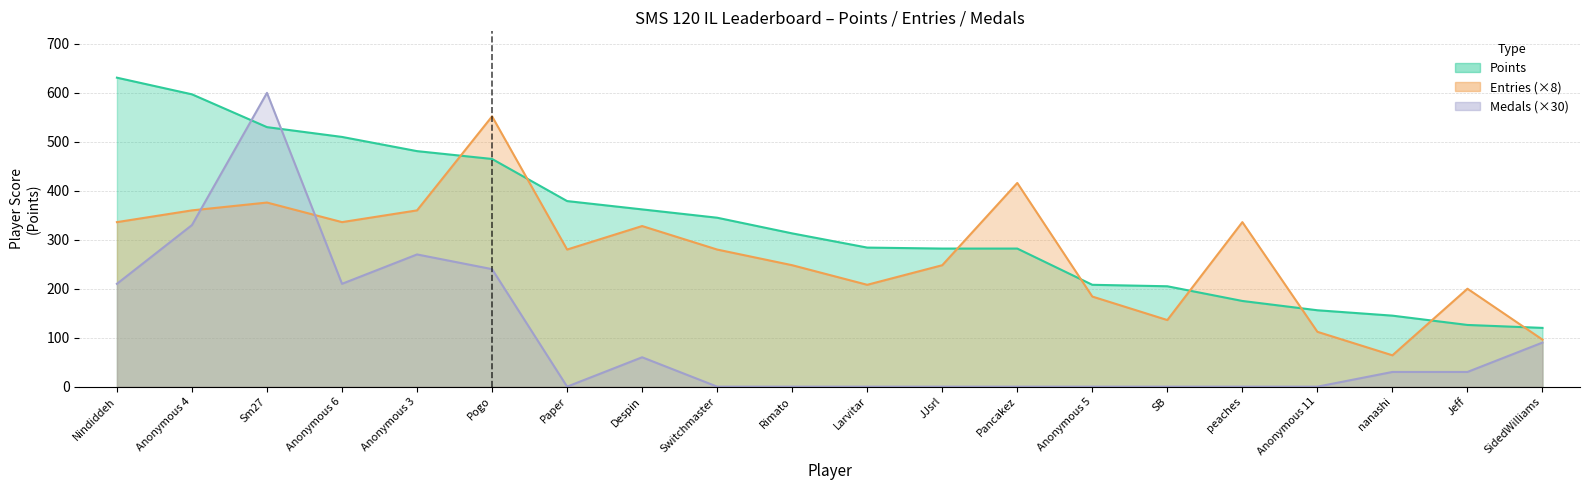

What is the label of the 14th point from the right?

Paper